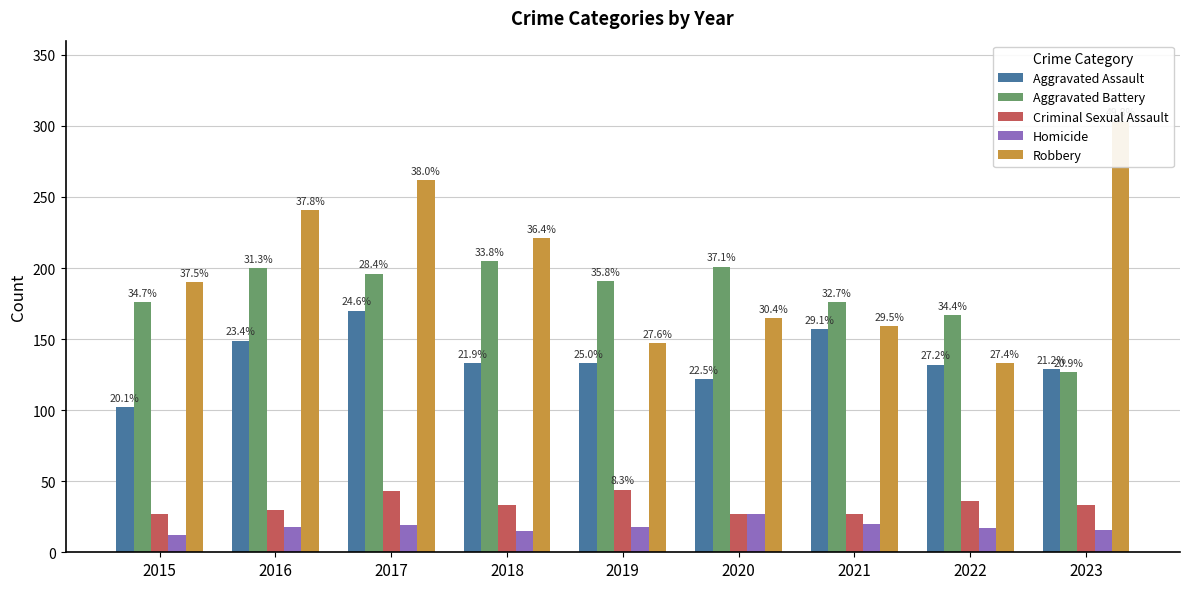

At which category is the sum across all series the highest?

2017